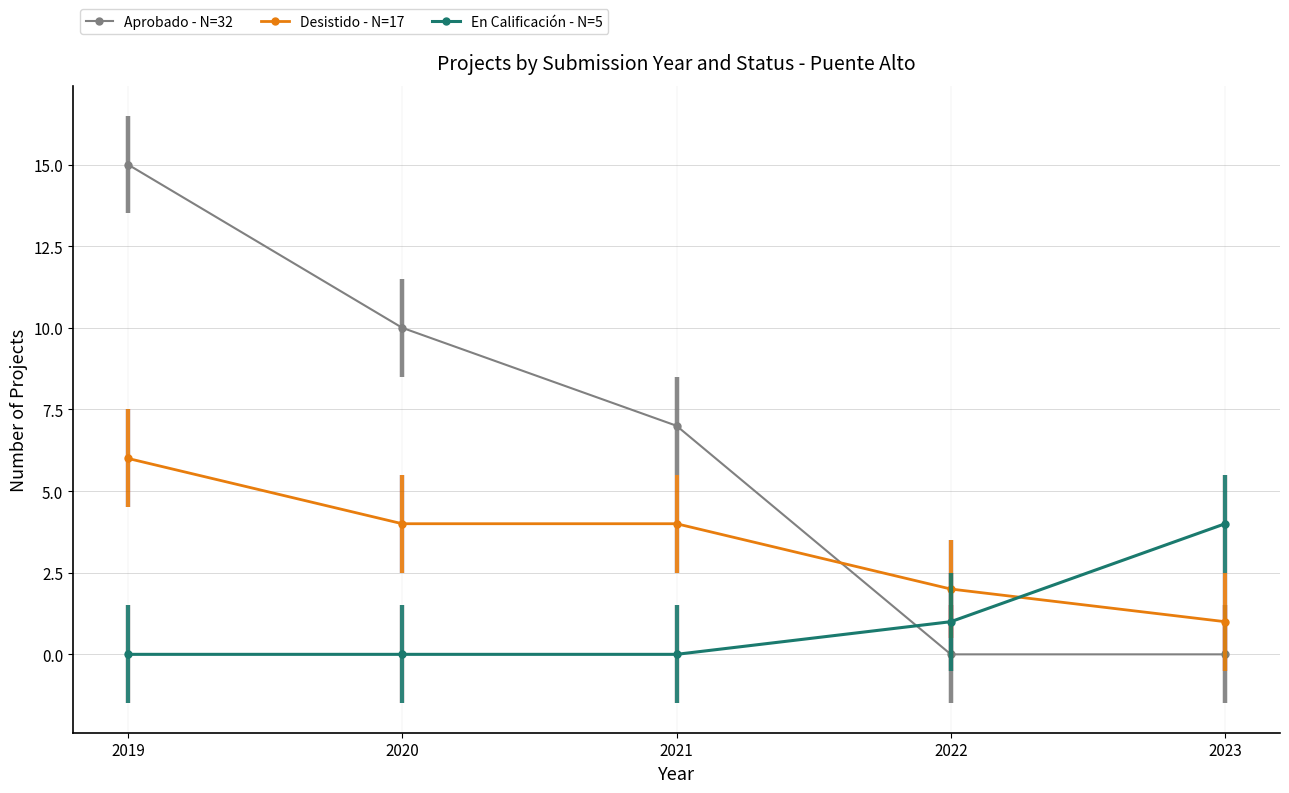

Rank the series at 2021 from highest to lowest value.

Aprobado - N=32, Desistido - N=17, En Calificación - N=5